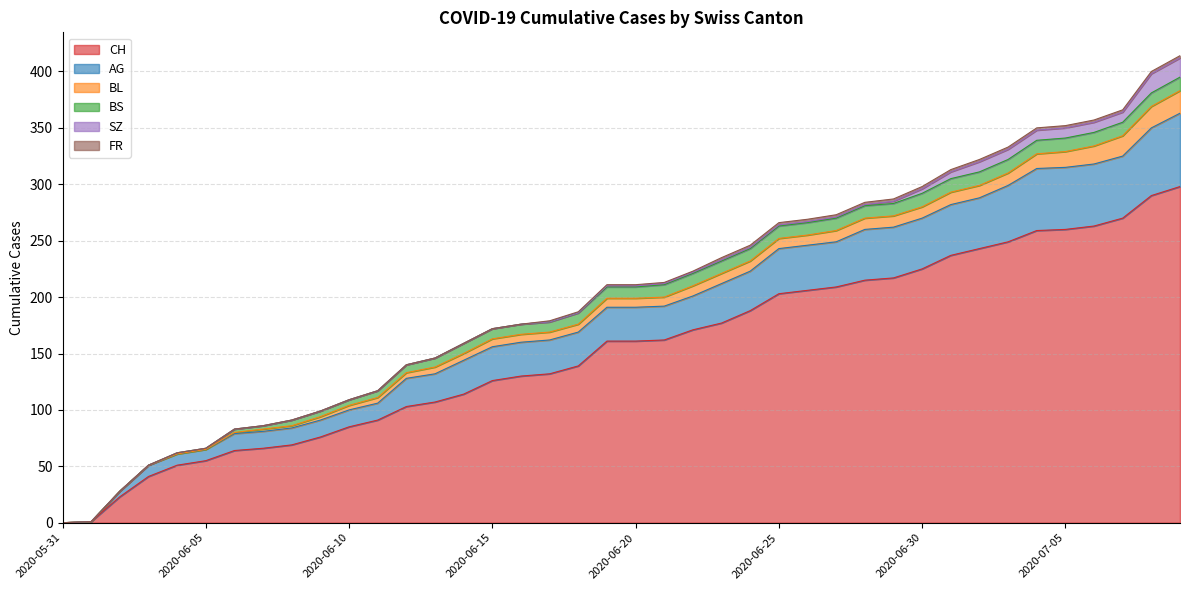

How many times do BS and BL cross each other?

1